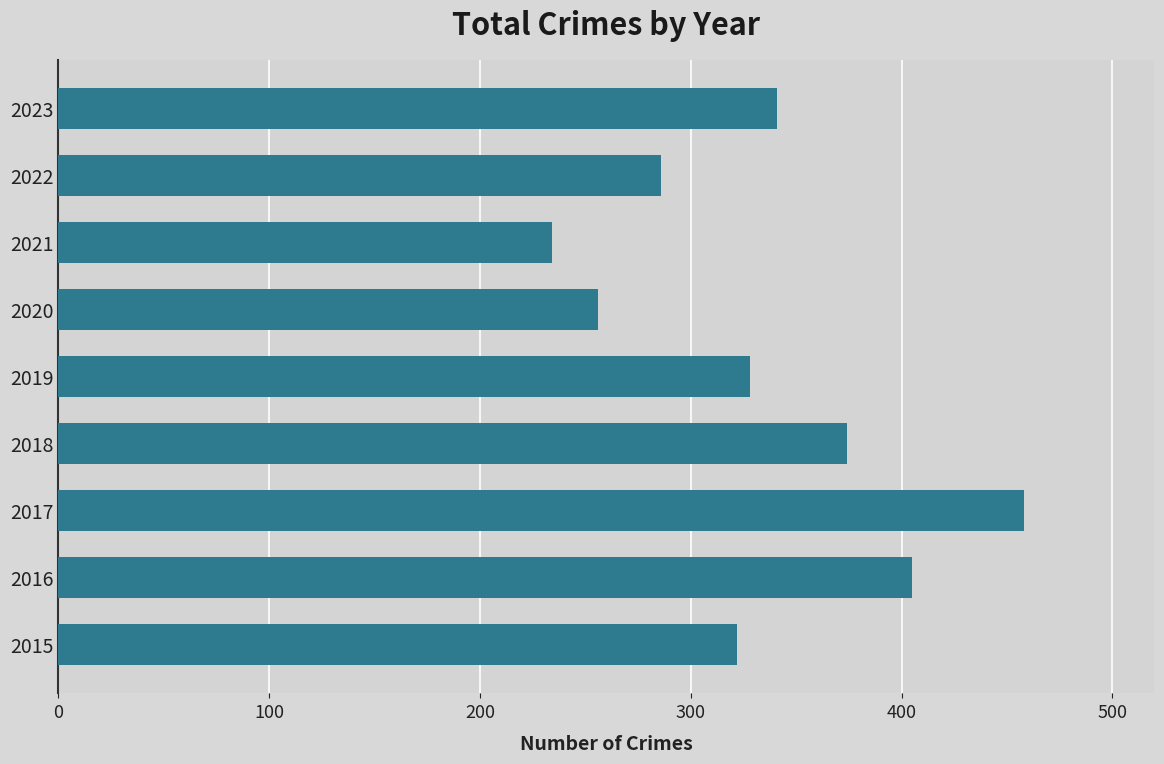

Are the bars grouped side by side (vs. stacked)?

No